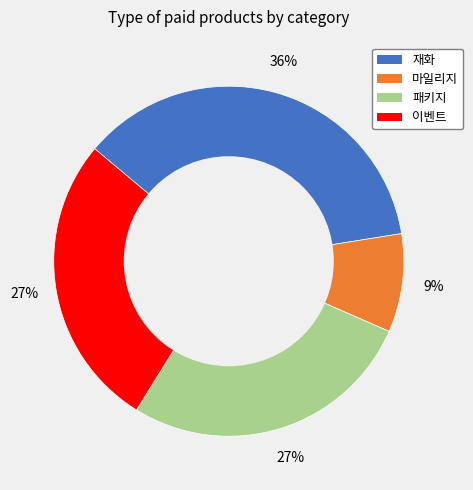

Combined, do 패키지 and 이벤트 account for over 50%?

Yes